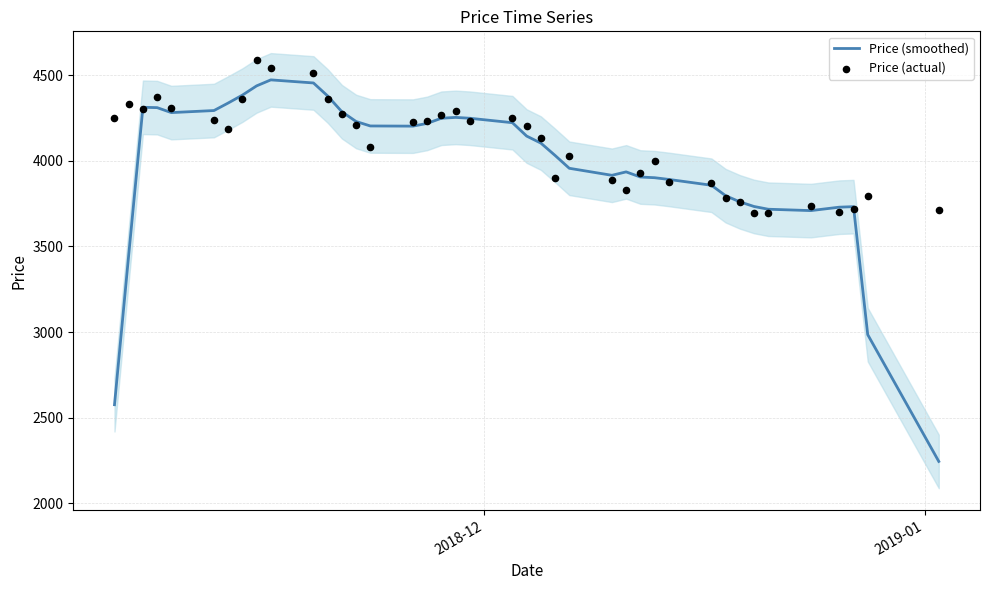

What is the highest value of the Price (smoothed) series?

4472